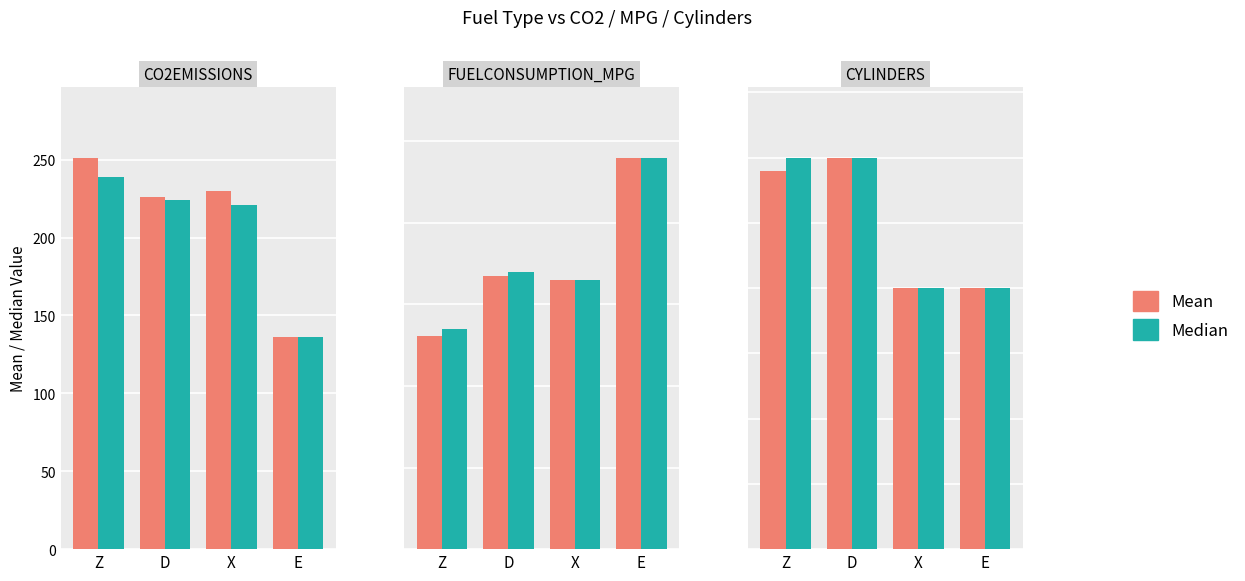

Are the bars horizontal?

No